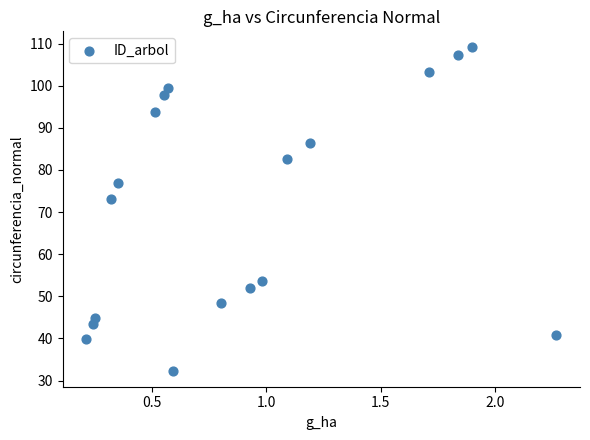

What is the range of X values (max minus min)?

2.1